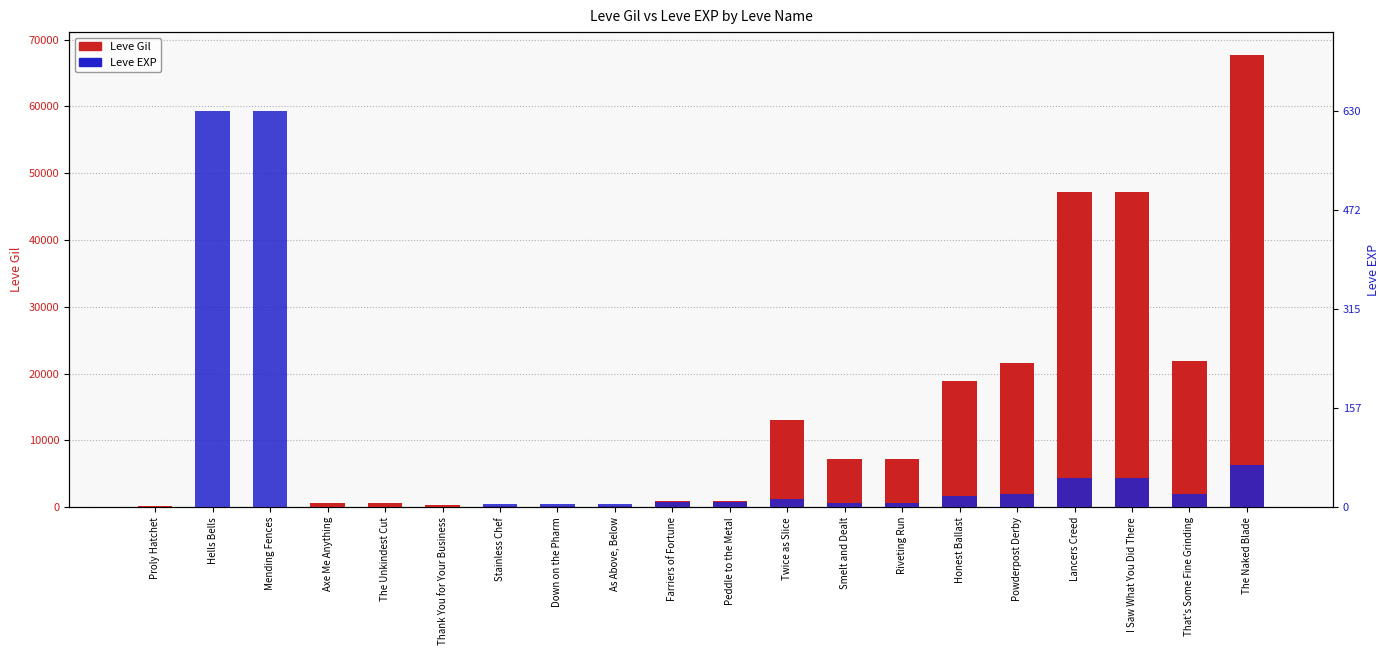

True or false: Leve Gil has a value of 690.0 at The Unkindest Cut.

True